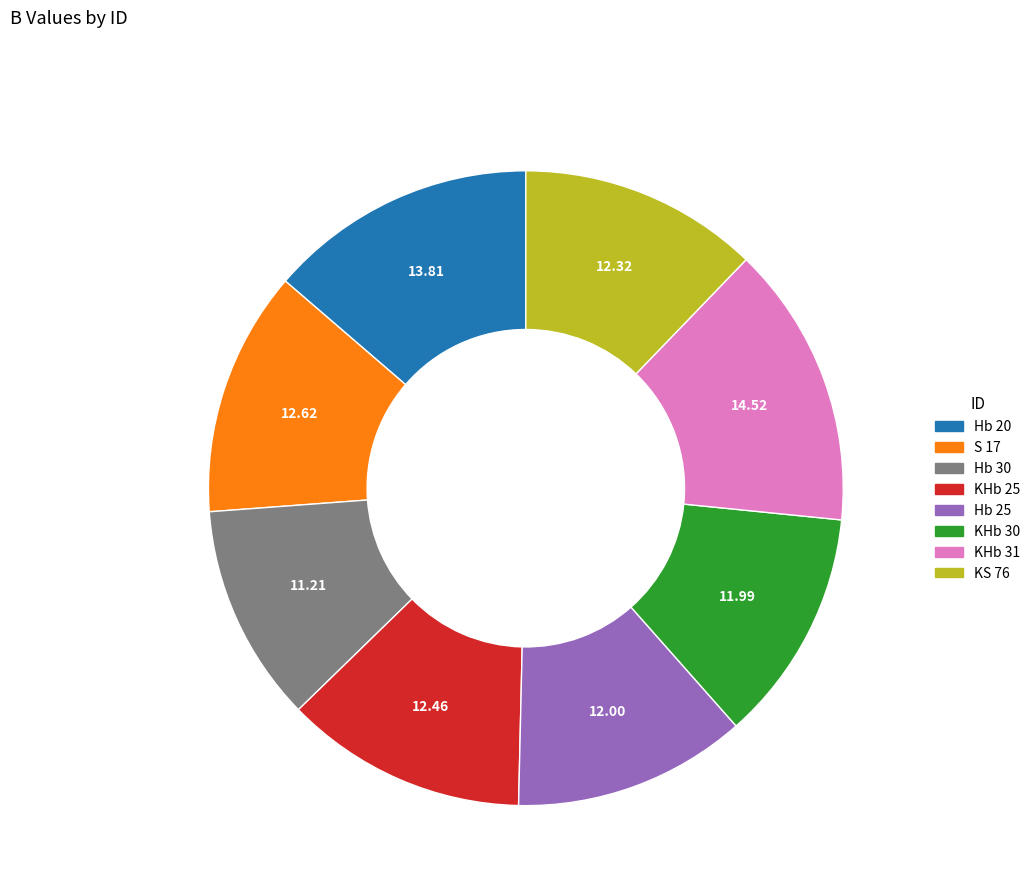

Does KS 76 account for over 50% of the chart?

No